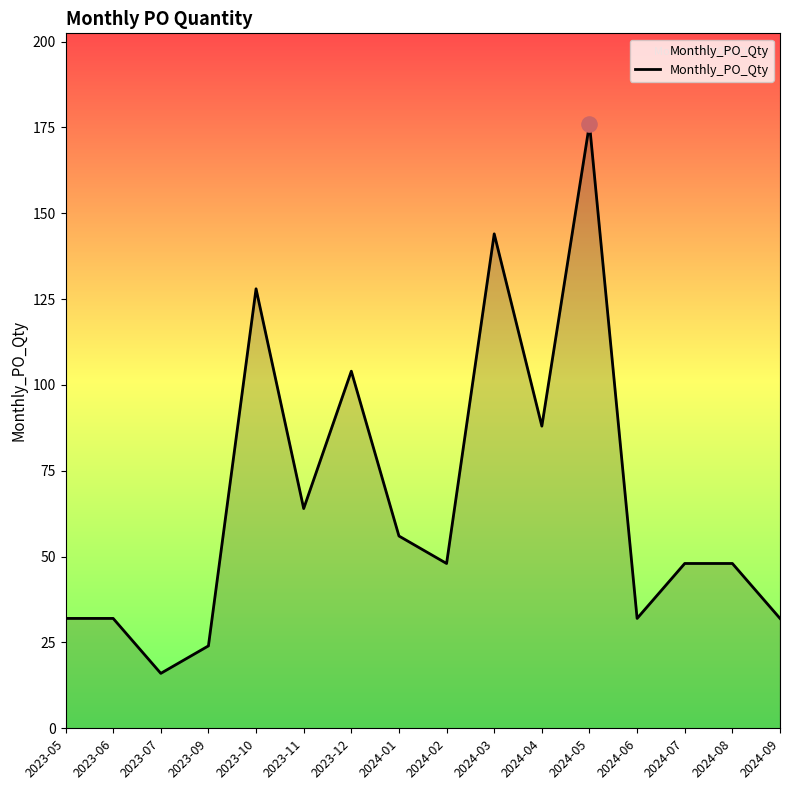

Between 2024-02 and 2024-08, which is larger?

2024-02